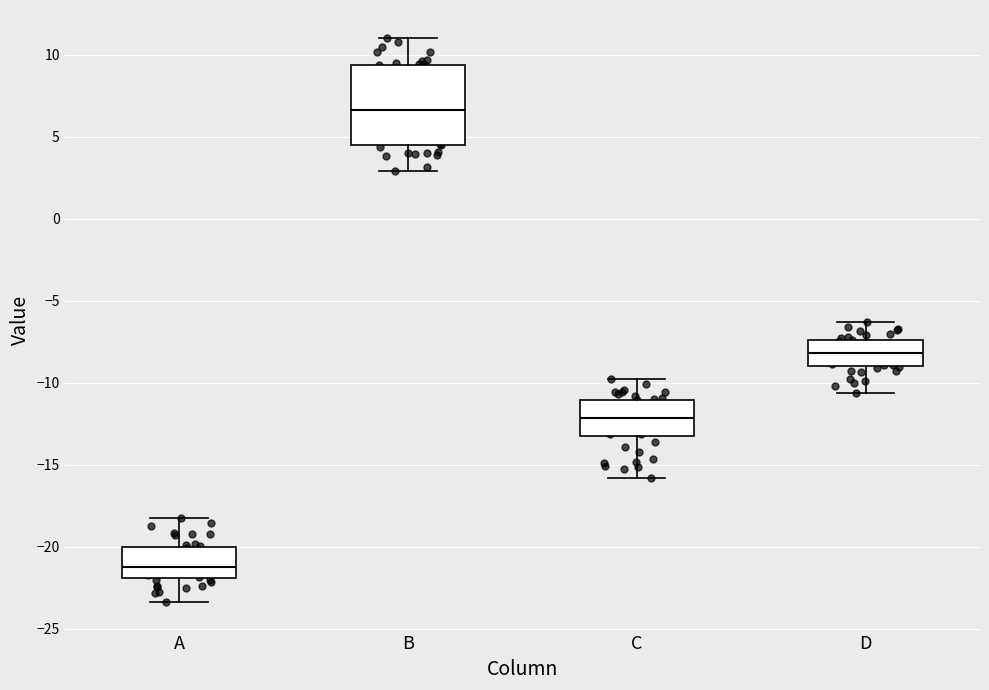

Where does the lower whisker of the box for D end on the y-axis? The values are not printed on the chart, so give them approximately, as read against the axis.

-10.5